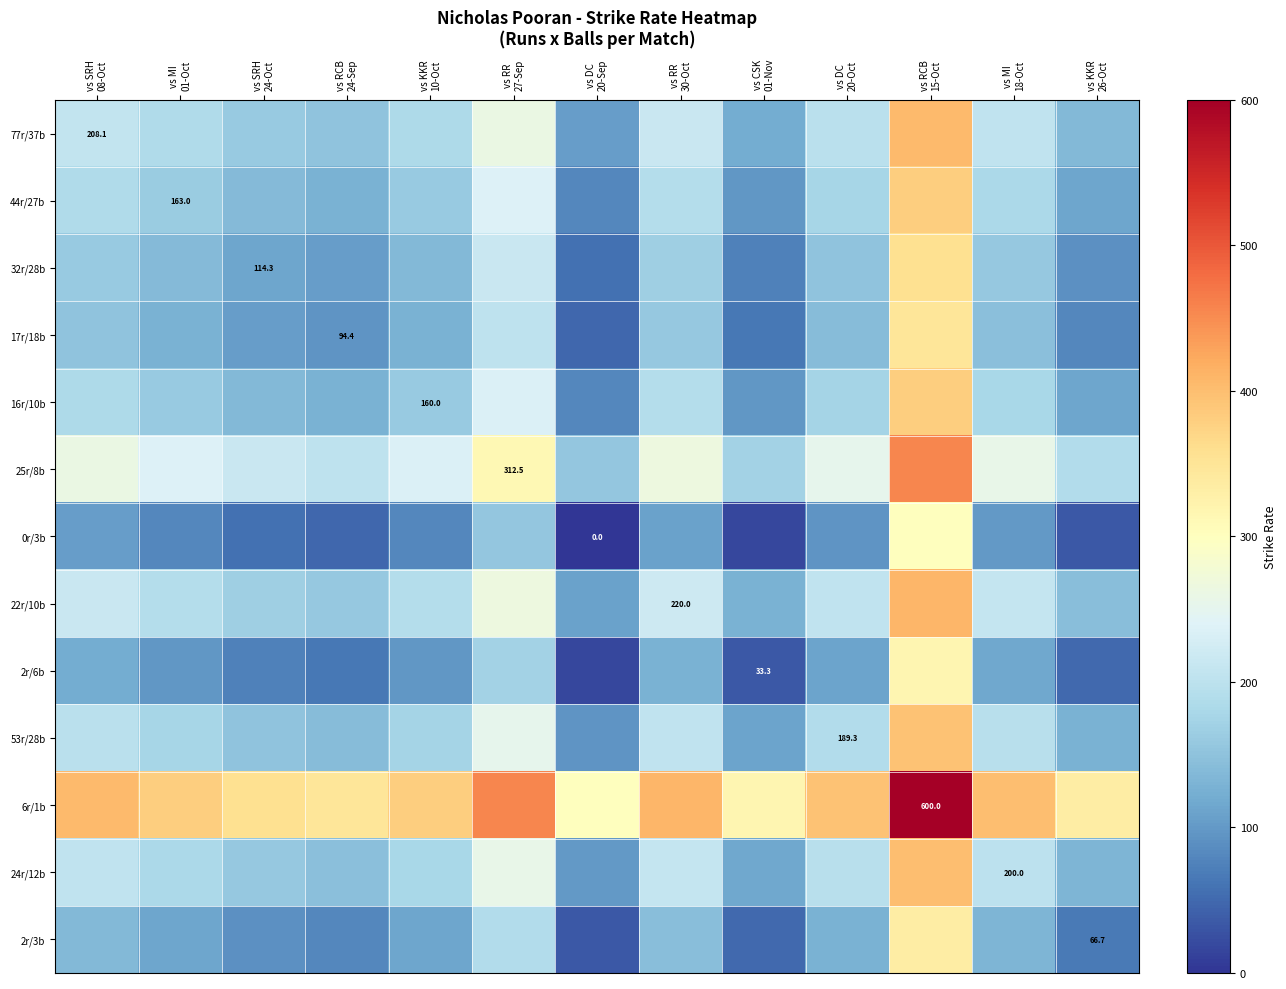

What is the average value of the 24r/12b series?

190.8